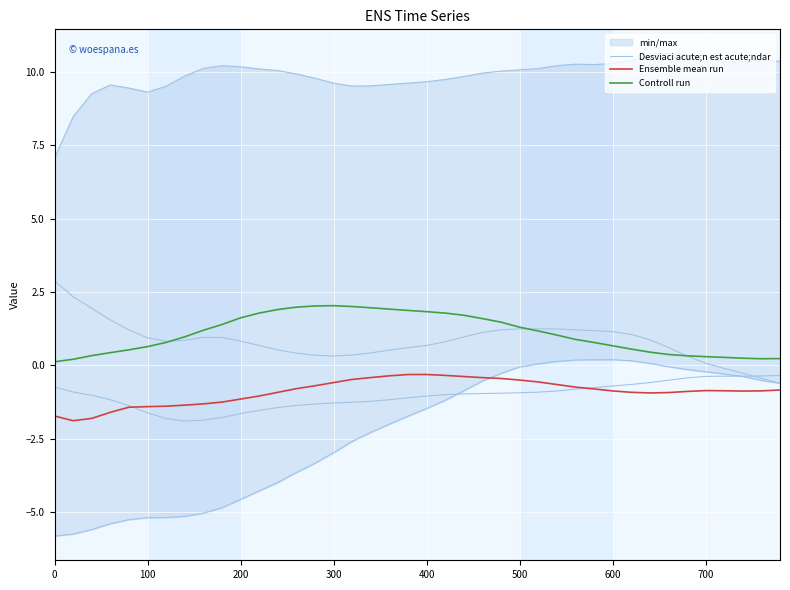

True or false: Ensemble mean run and Controll run cross at least once.

False